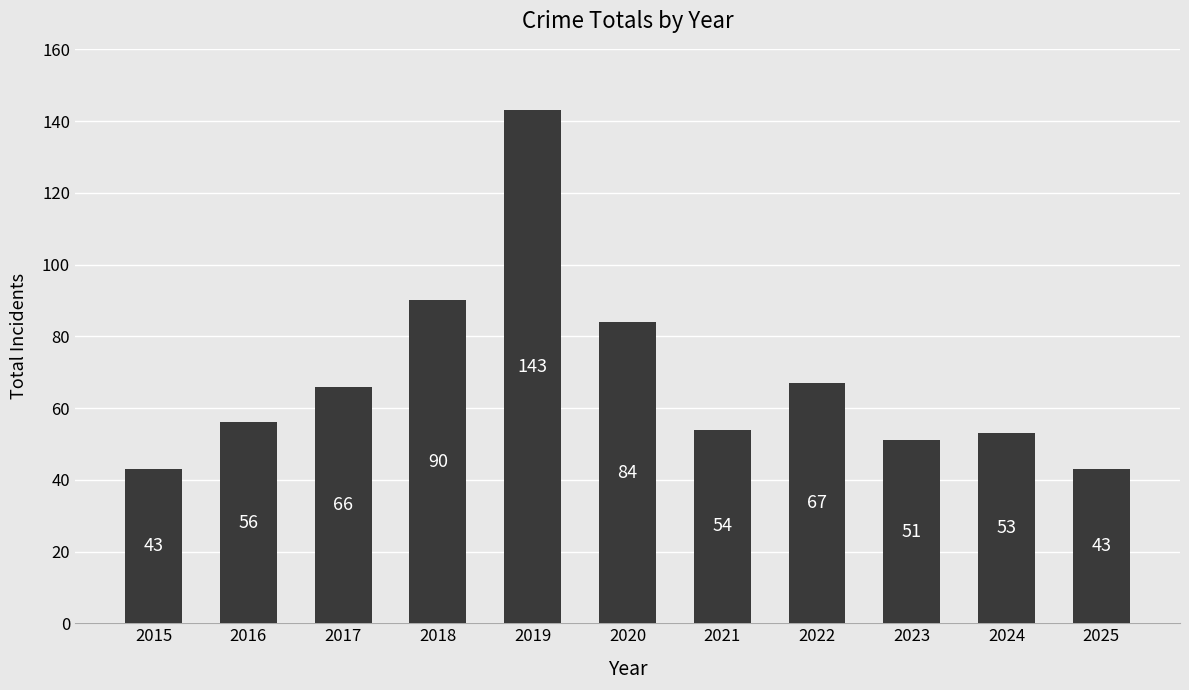

What is the ratio of the value at 2017 to the value at 2022?

1.0